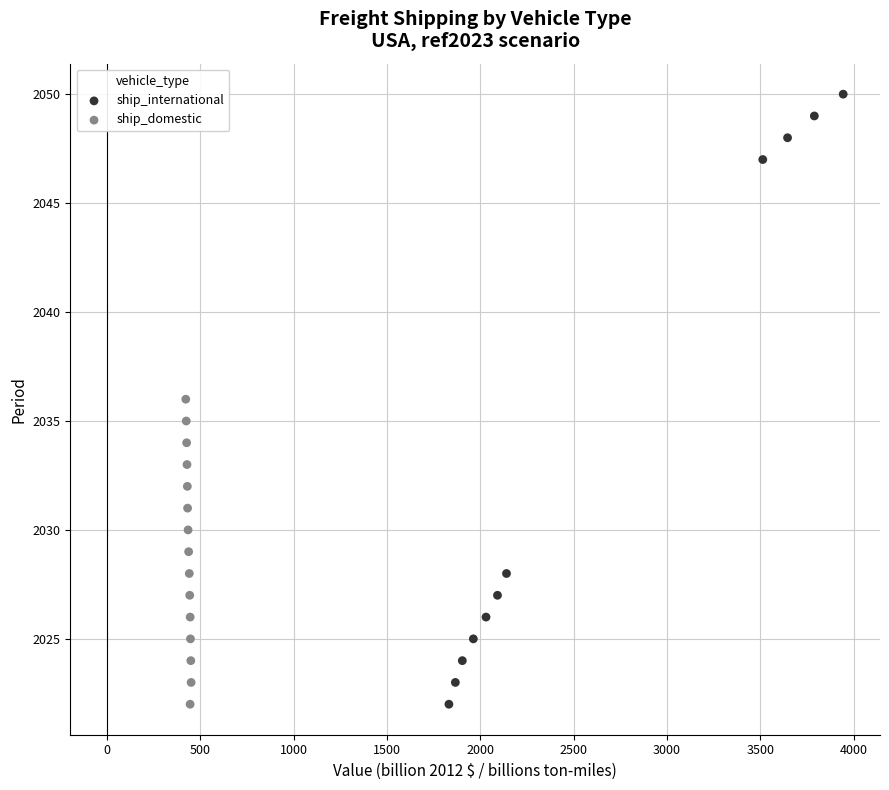

Which series reaches the maximum Y coordinate?

ship_international